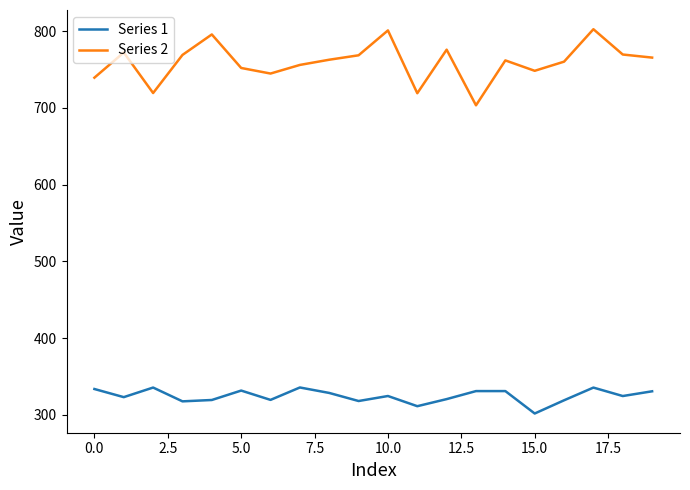

True or false: Series 1 has more than 2 interior local peaks.

True